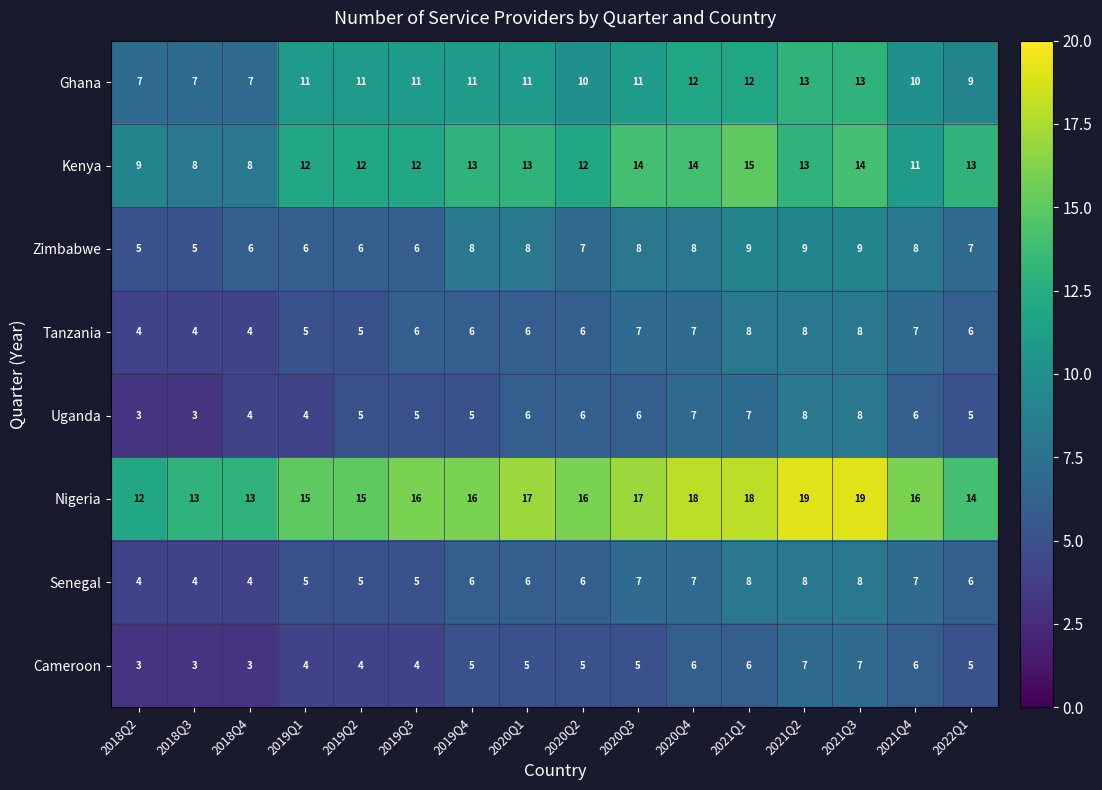

Between 2019Q2 and 2021Q3, which series saw the biggest shift?

Nigeria